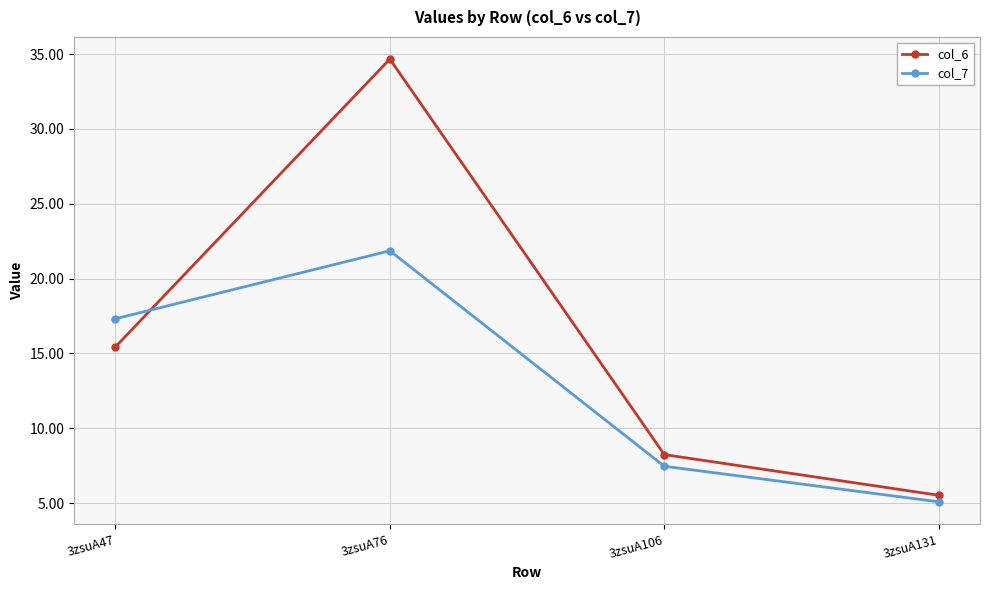

Does the chart display data point markers on the line(s)?

Yes